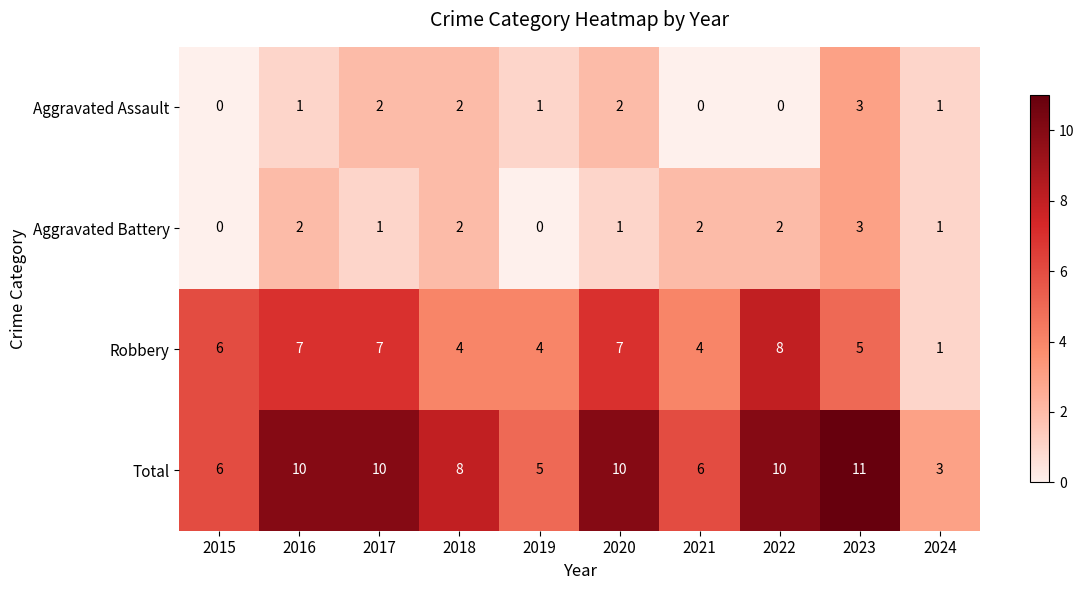

Between 2020 and 2024, which series saw the biggest shift?

Total